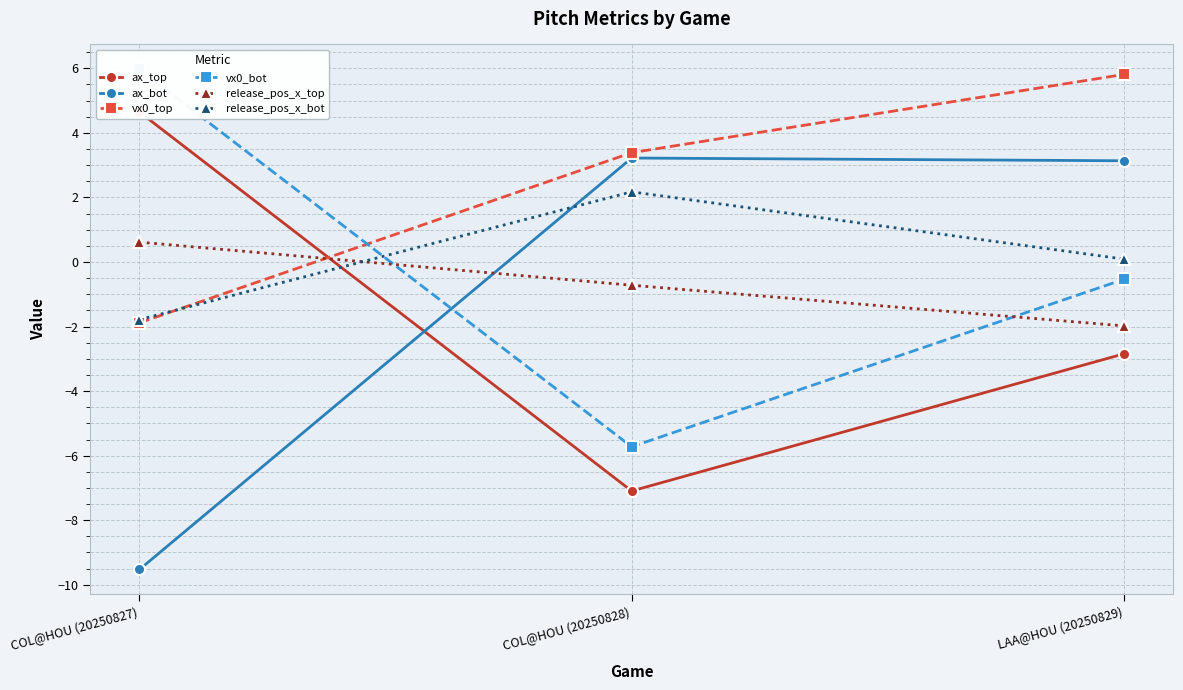

What is the difference between the ax_top values at COL@HOU (20250828) and LAA@HOU (20250829)?

4.2